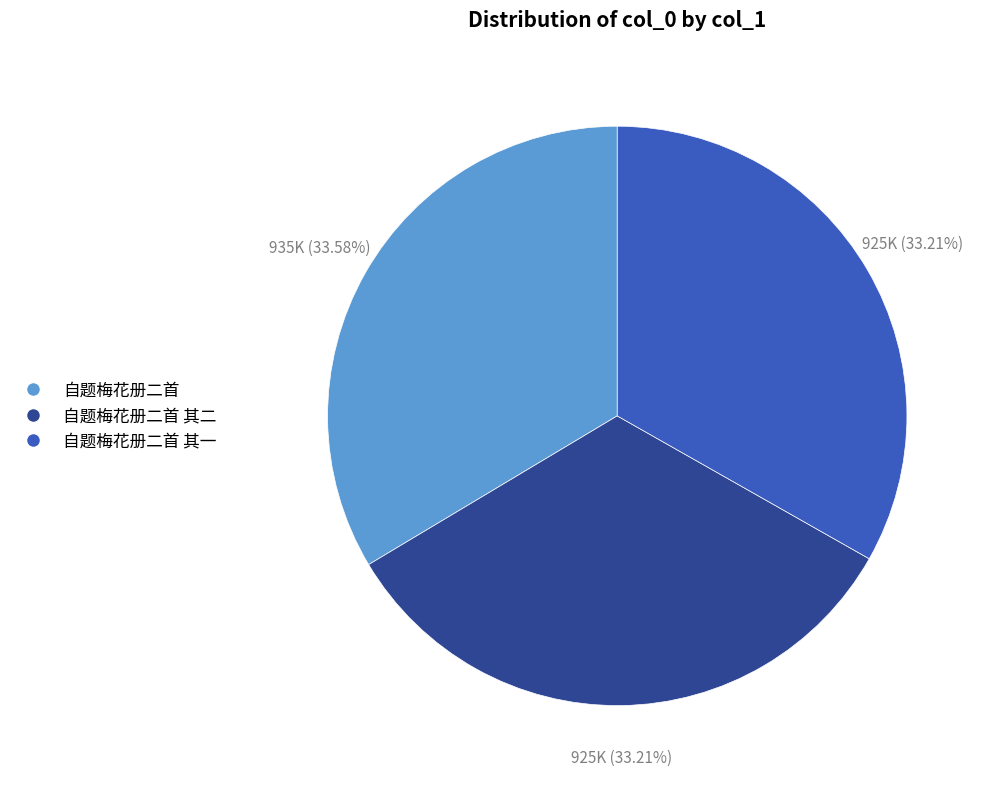

Is 自题梅花册二首 其一 the majority of the pie?

No